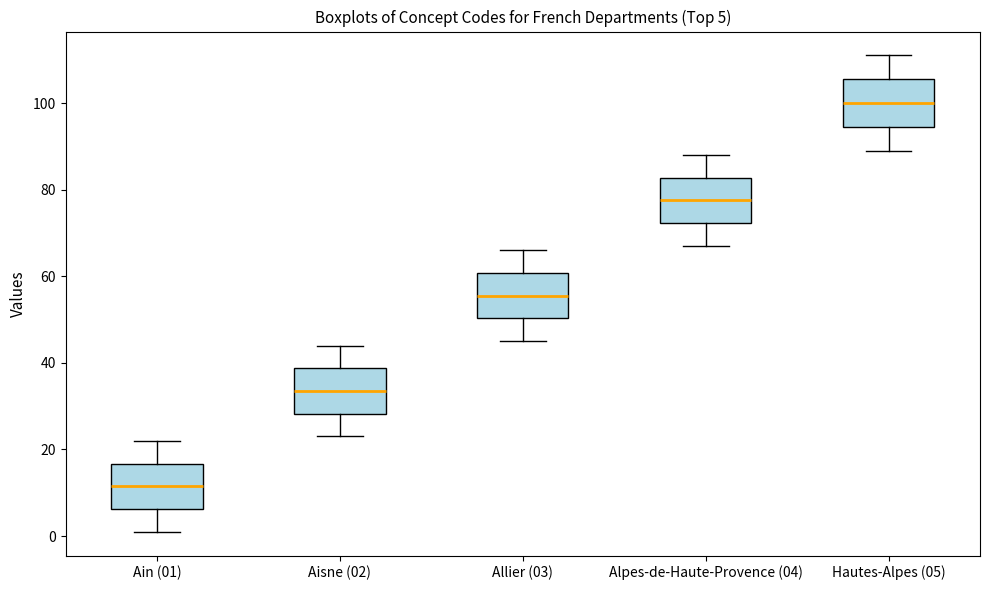

Which box's median line is the lowest?

Ain (01)